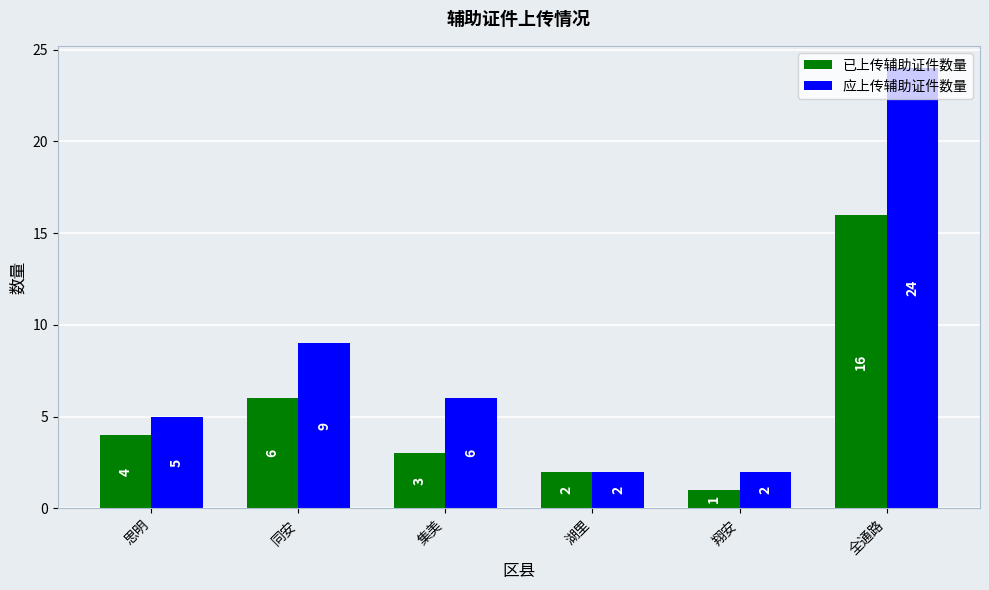

Reading right to left, extract all data points from this chart.

已上传辅助证件数量: 全通路=16	翔安=1	湖里=2	集美=3	同安=6	思明=4
应上传辅助证件数量: 全通路=24	翔安=2	湖里=2	集美=6	同安=9	思明=5